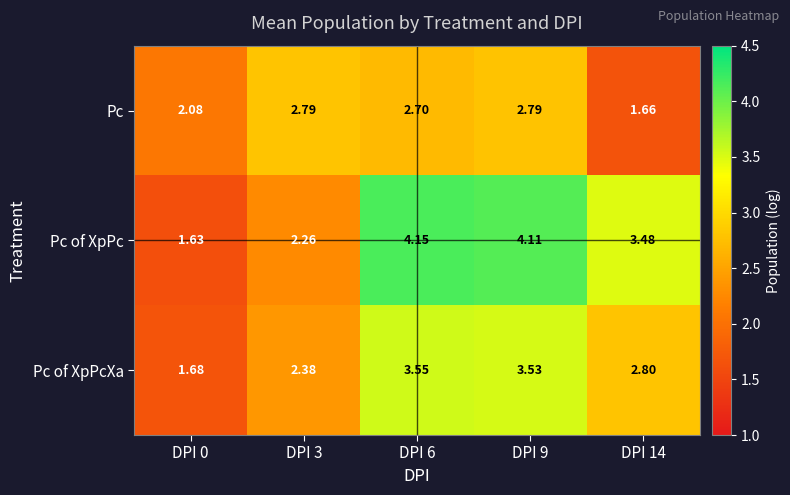

Which series has the largest range (max minus min)?

Pc of XpPc